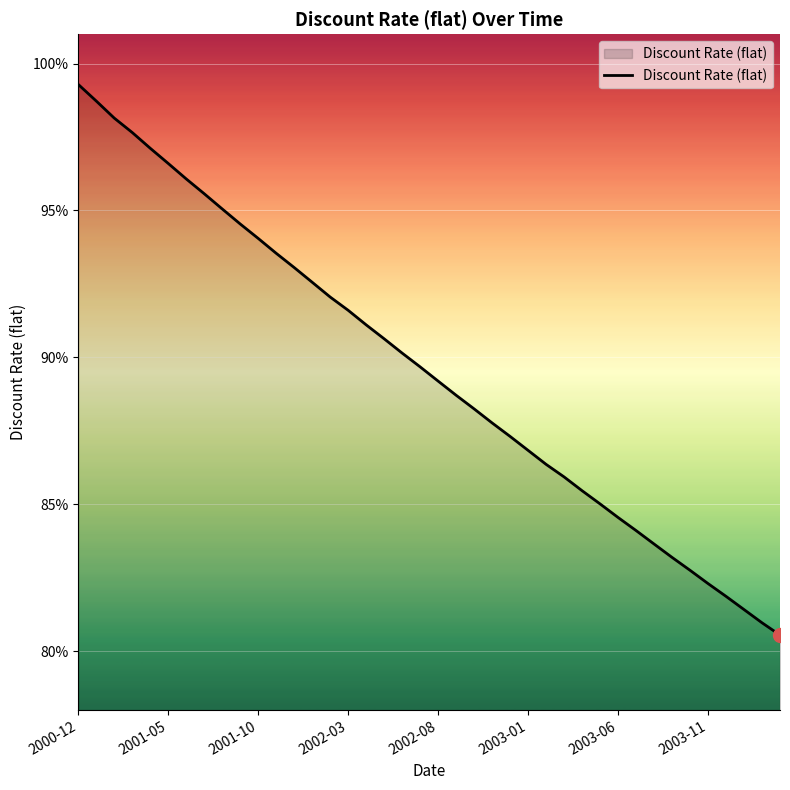

What is the difference between the maximum and minimum values?

0.2